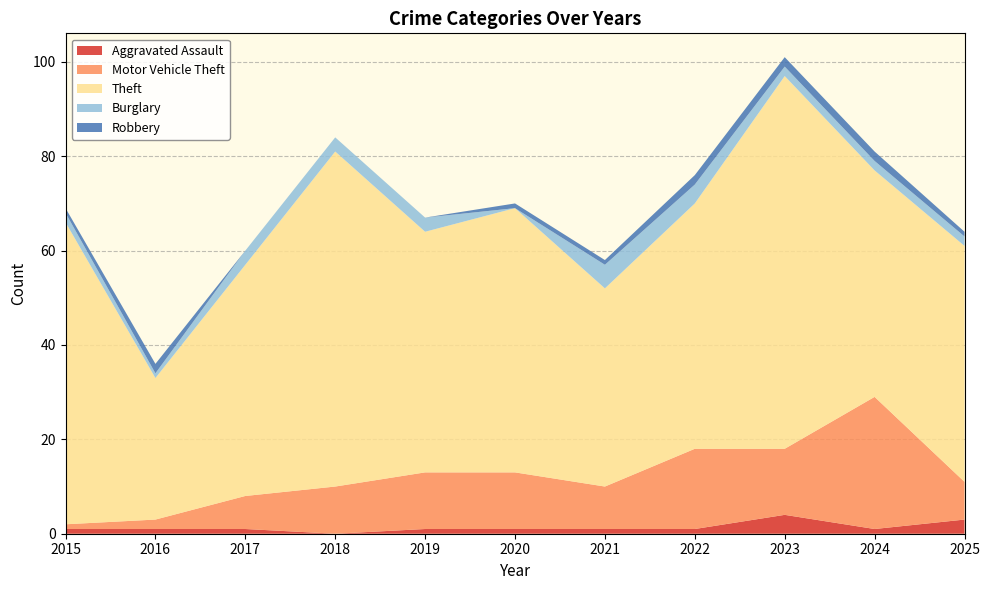

Reading left to right, what are all the values shown in this chart?

Aggravated Assault: 2015=1	2016=1	2017=1	2018=0	2019=1	2020=1	2021=1	2022=1	2023=4	2024=1	2025=3
Motor Vehicle Theft: 2015=1	2016=2	2017=7	2018=10	2019=12	2020=12	2021=9	2022=17	2023=14	2024=28	2025=8
Theft: 2015=64	2016=30	2017=49	2018=71	2019=51	2020=56	2021=42	2022=52	2023=79	2024=48	2025=50
Burglary: 2015=2	2016=1	2017=3	2018=3	2019=3	2020=0	2021=5	2022=4	2023=2	2024=2	2025=2
Robbery: 2015=1	2016=2	2017=0	2018=0	2019=0	2020=1	2021=1	2022=2	2023=2	2024=2	2025=1